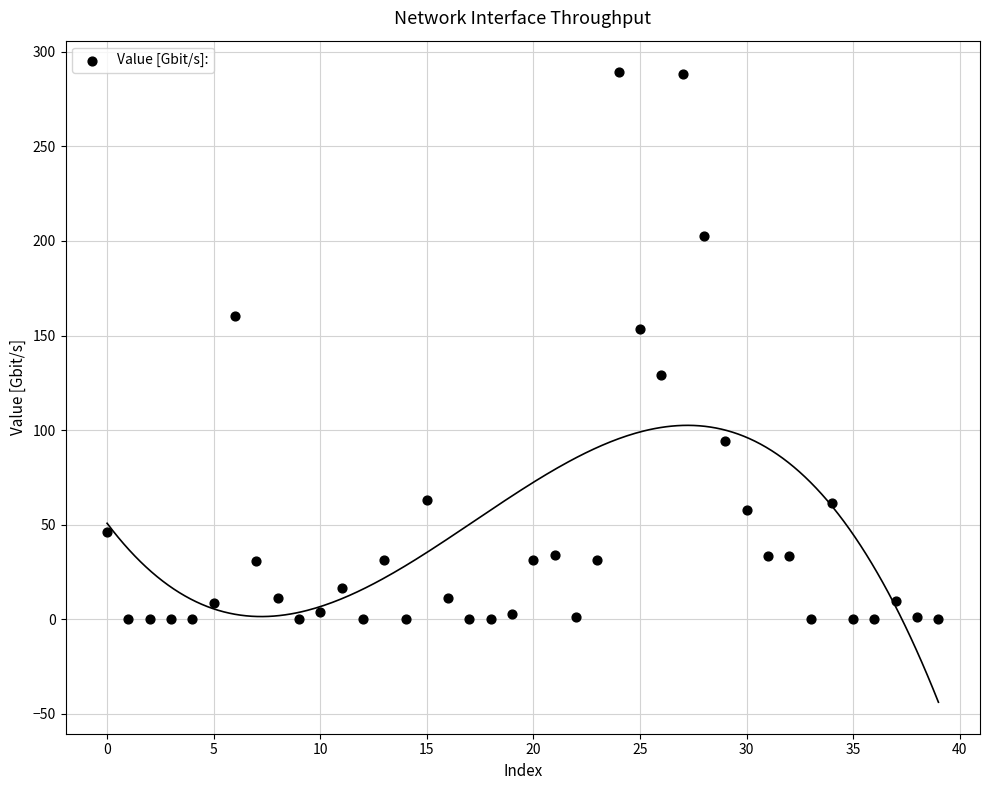

What Y value in the scatter plot is closest to 144?

153.3